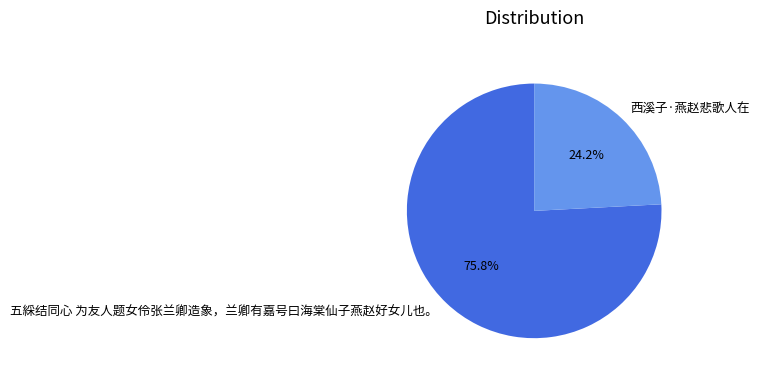

What is the smallest slice in the pie chart?

西溪子·燕赵悲歌人在